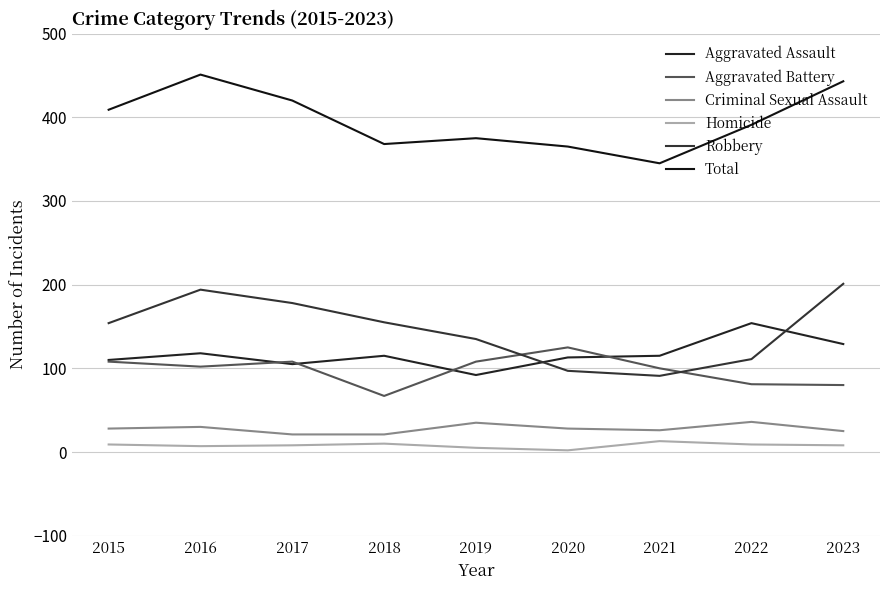

True or false: Homicide has more than 2 points higher than both neighbors.

False